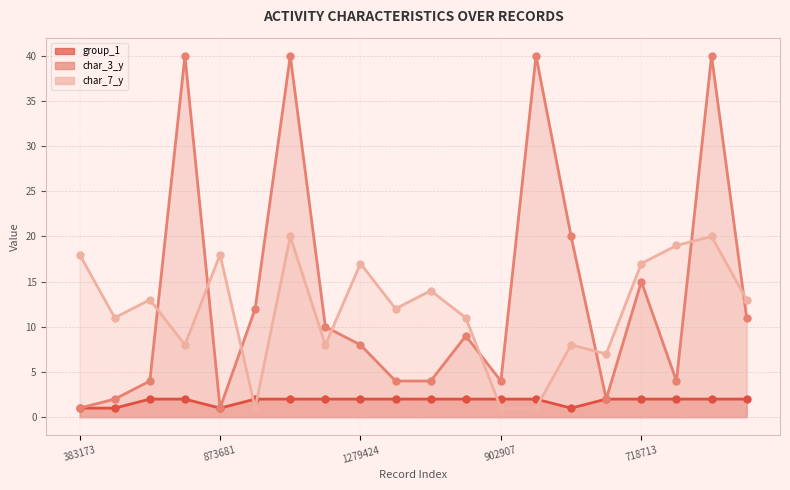

True or false: group_1 and char_3_y intersect in this chart.

False